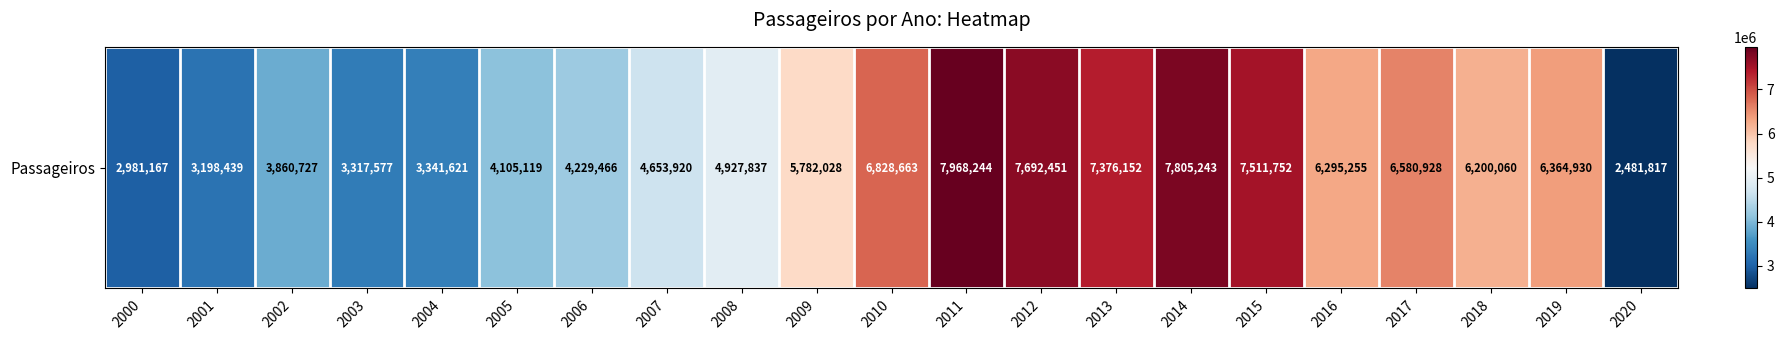

Rank the categories by value from highest to lowest.

2011, 2014, 2012, 2015, 2013, 2010, 2017, 2019, 2016, 2018, 2009, 2008, 2007, 2006, 2005, 2002, 2004, 2003, 2001, 2000, 2020